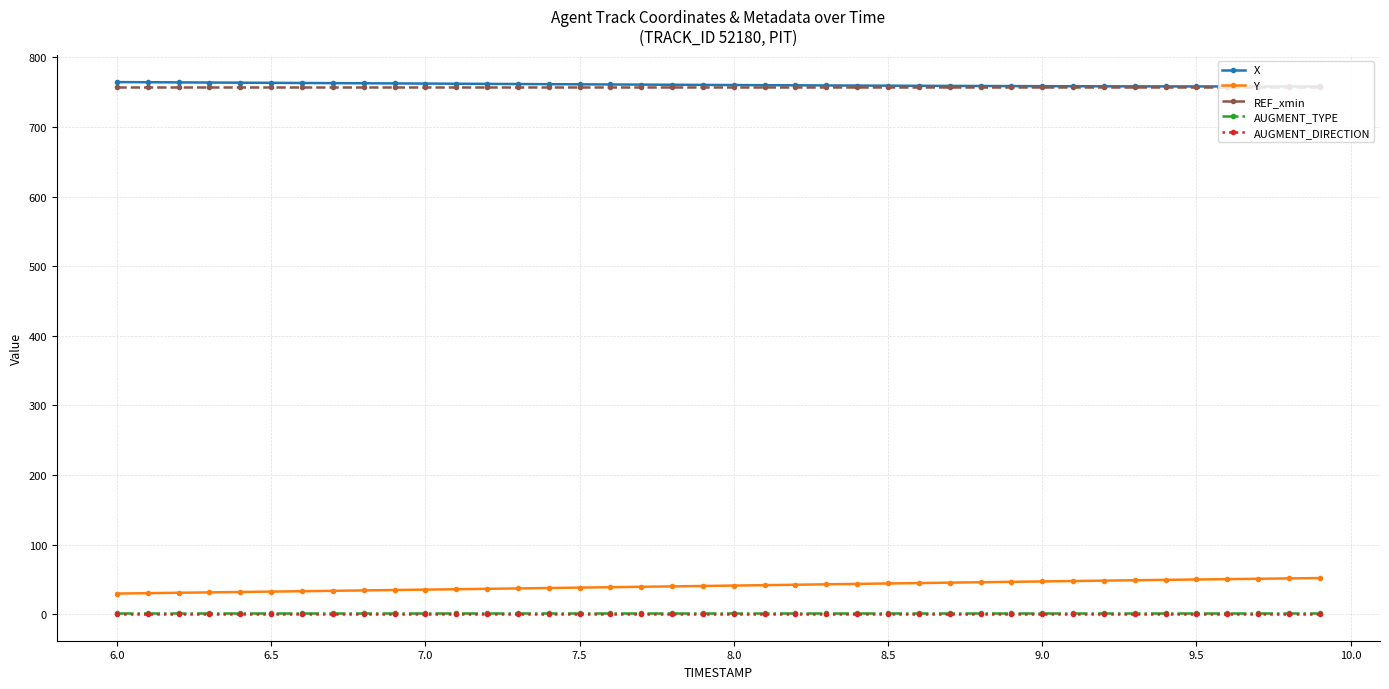

Does the chart display data point markers on the line(s)?

Yes